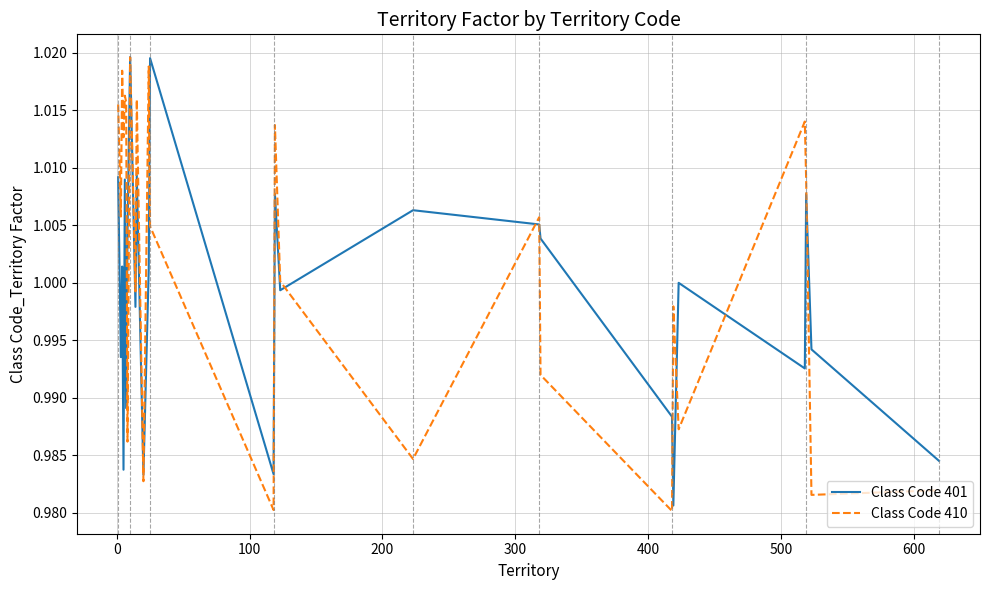

What is the highest value of the Class Code 401 series?

1.0